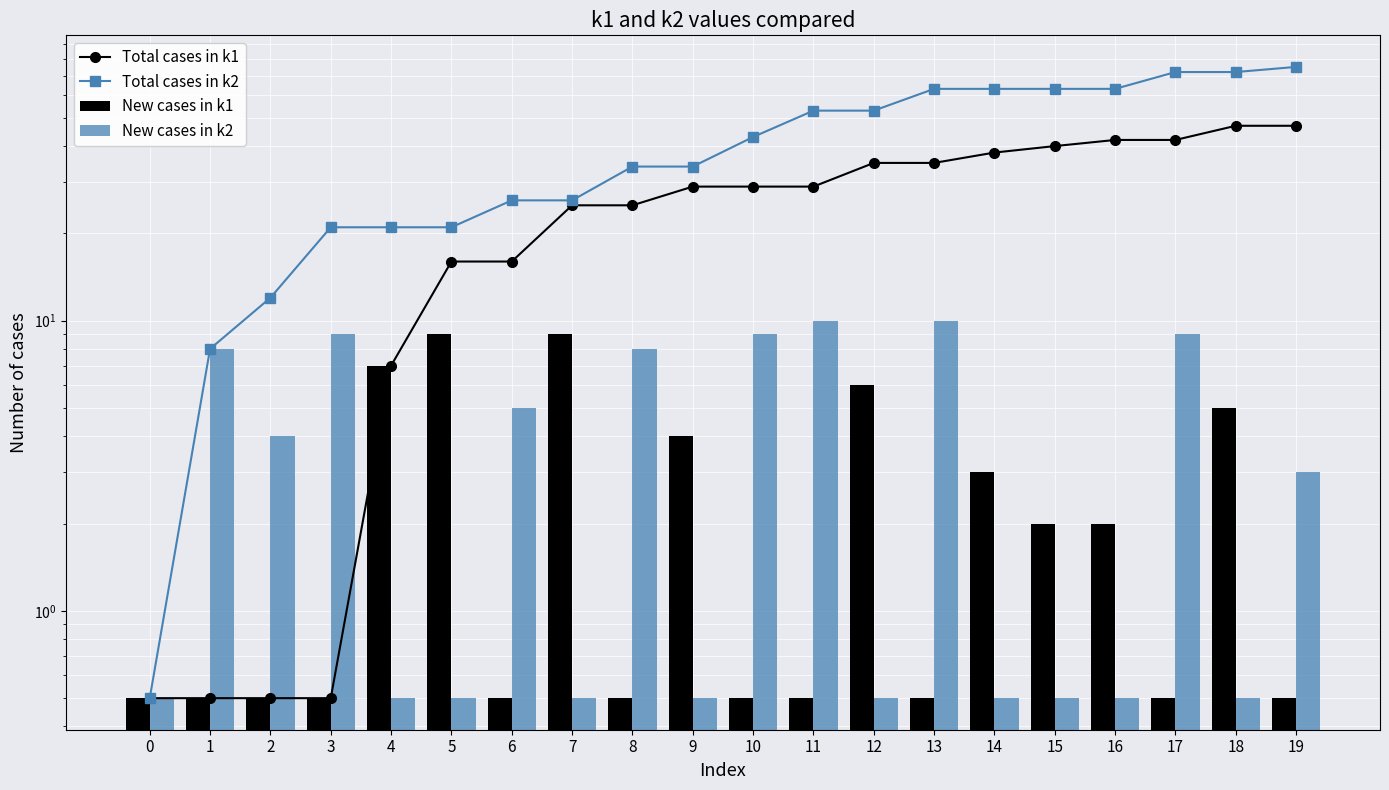

At which label is Total cases in k2 closest to 37?

8